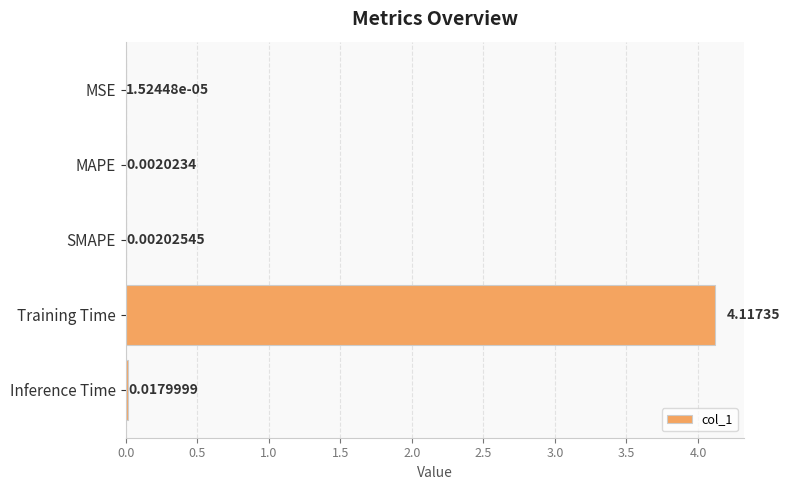

Which label corresponds to the largest value in the chart?

Training Time